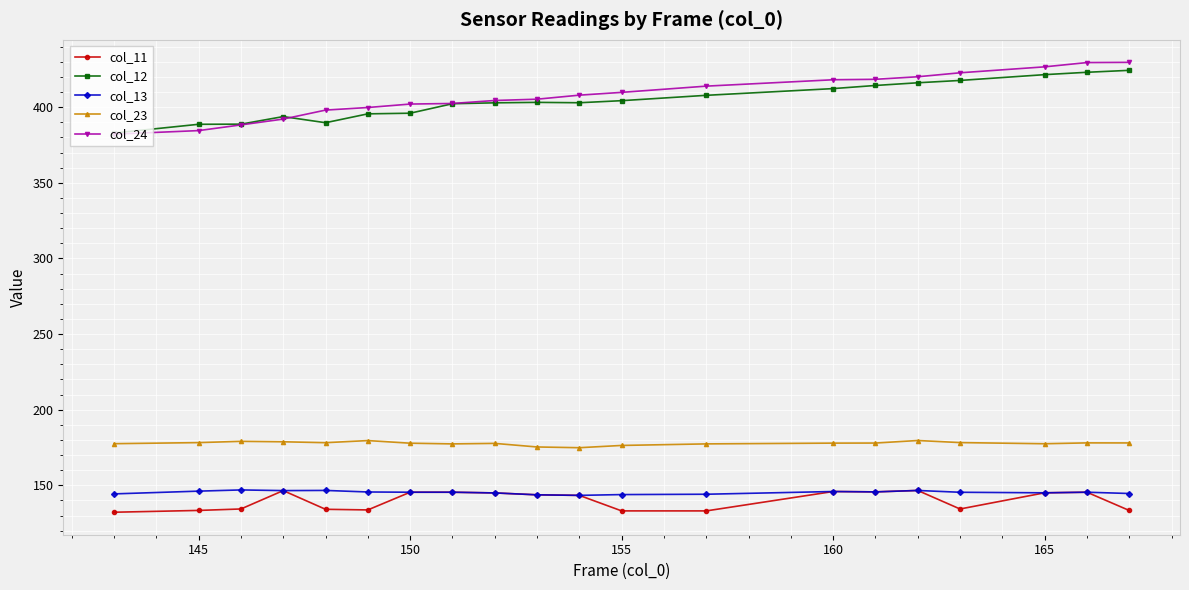

What is the value of the col_23 point at the 6th from the left?

179.5